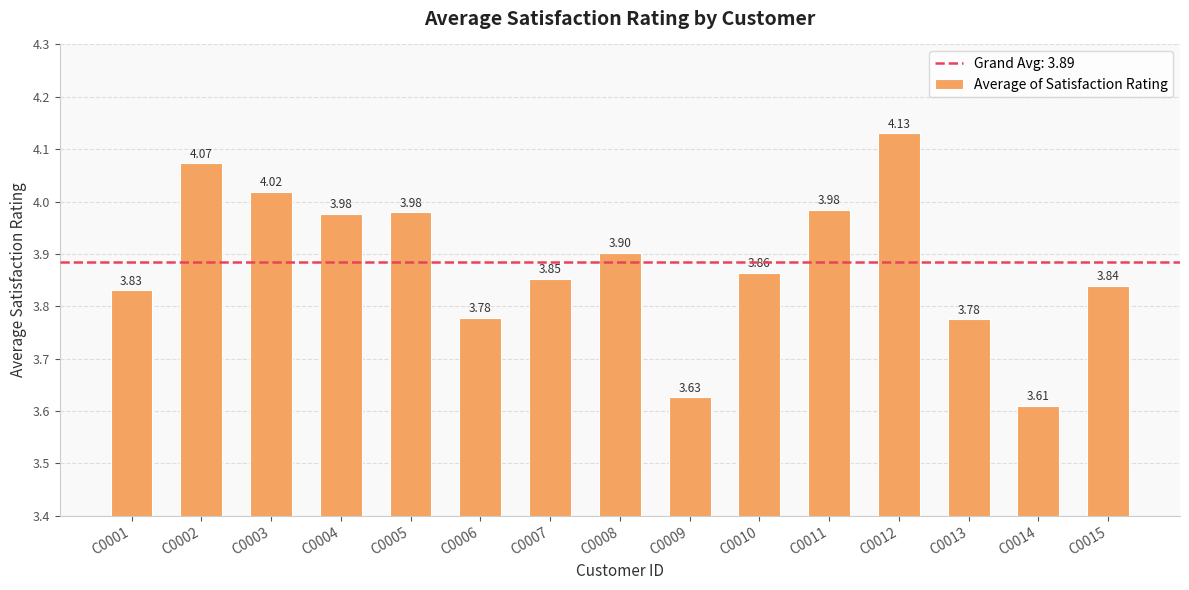

At which category does the chart reach its peak across all series?

C0012